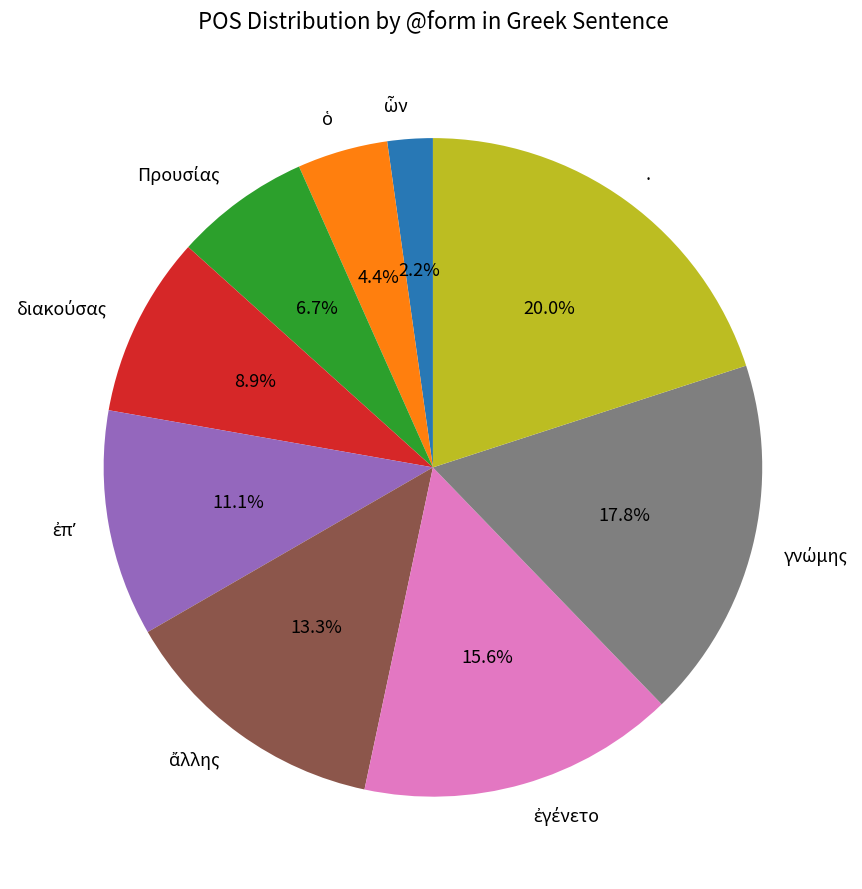

Is there any slice that represents more than half of the pie?

No